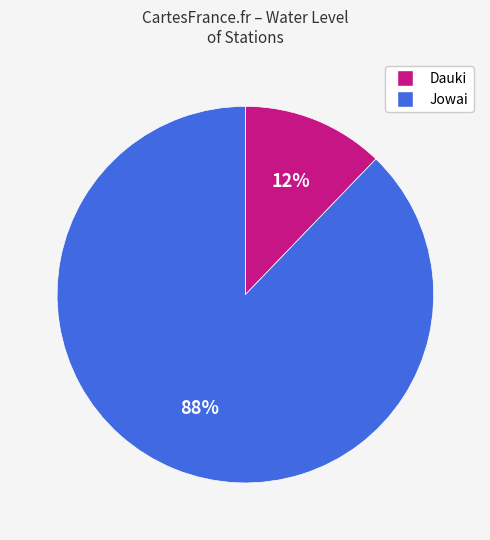

What is the smallest slice in the pie chart?

Dauki